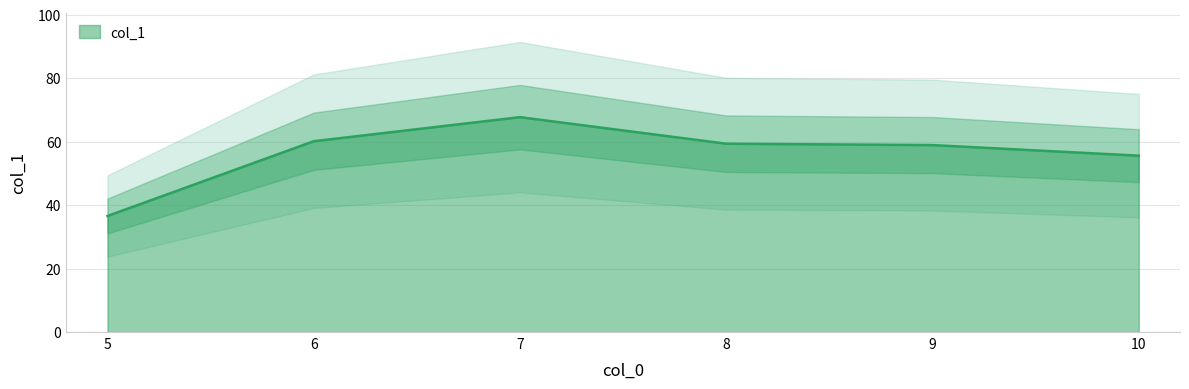

The value at 6 is 27.3. True or false?

False